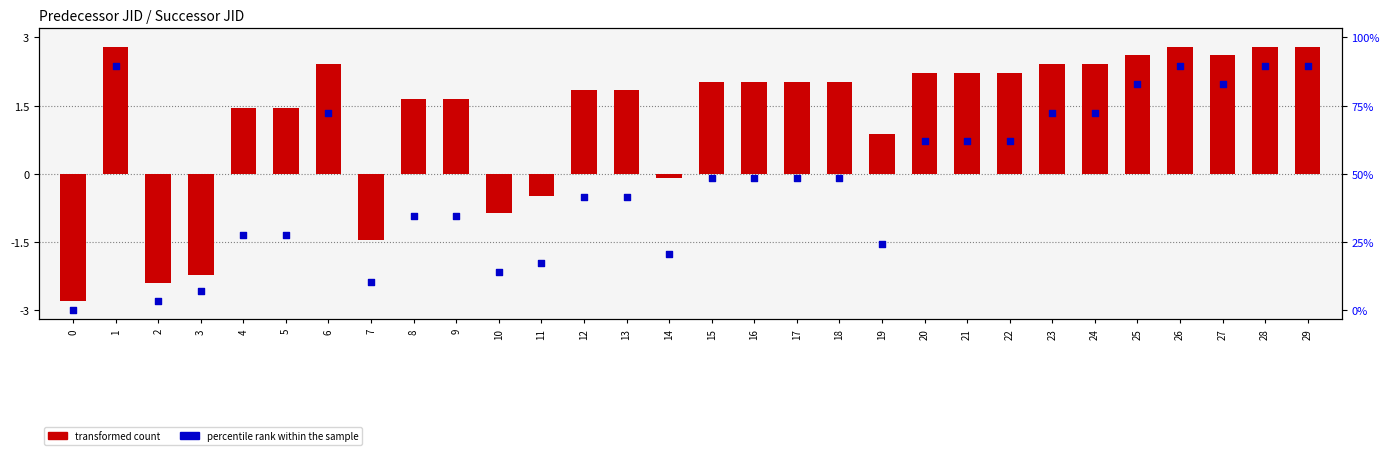

Is the value of transformed count at 14 greater than the value of percentile rank within the sample at 23?

No